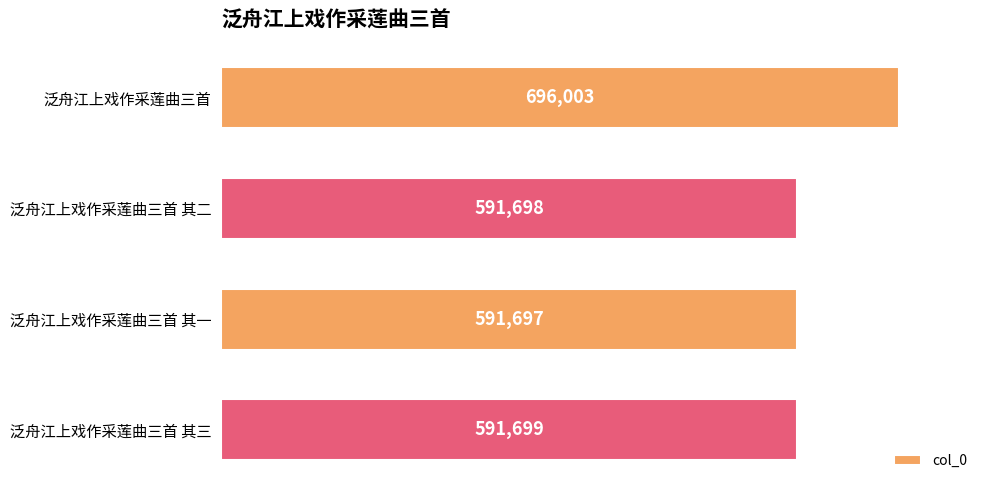

Reading top to bottom, what are all the values shown in this chart?

泛舟江上戏作采莲曲三首=696003	泛舟江上戏作采莲曲三首 其二=591698	泛舟江上戏作采莲曲三首 其一=591697	泛舟江上戏作采莲曲三首 其三=591699